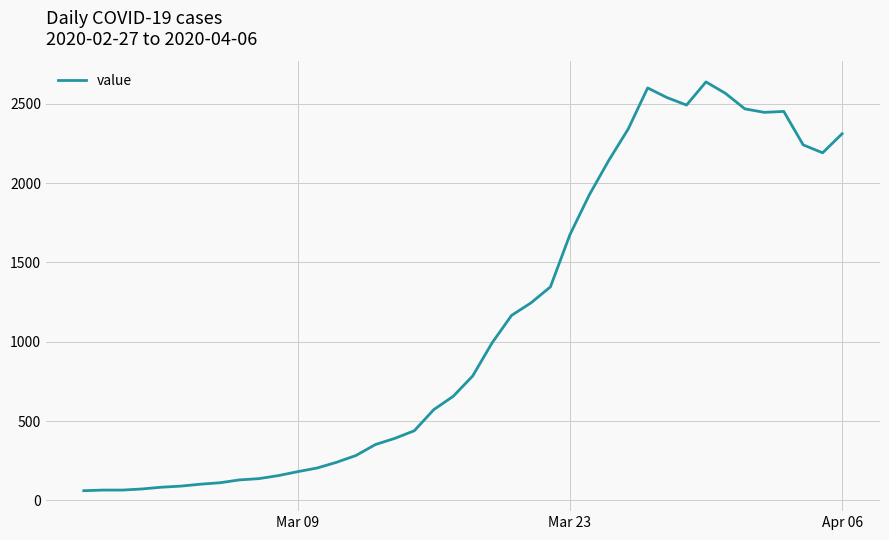

What is the smallest value displayed?

61